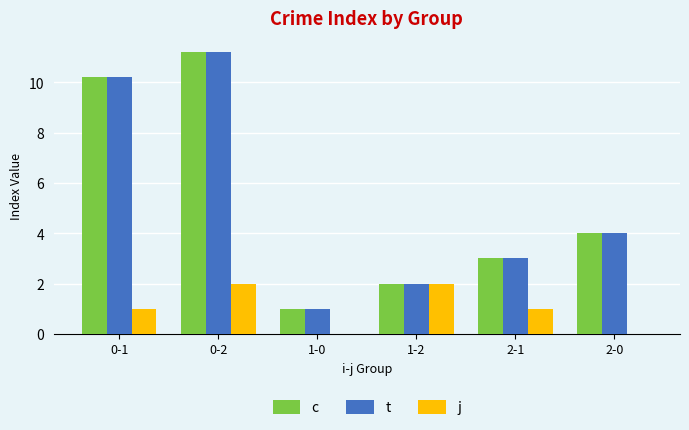

What is the total value across all series at 1-0?

2.0